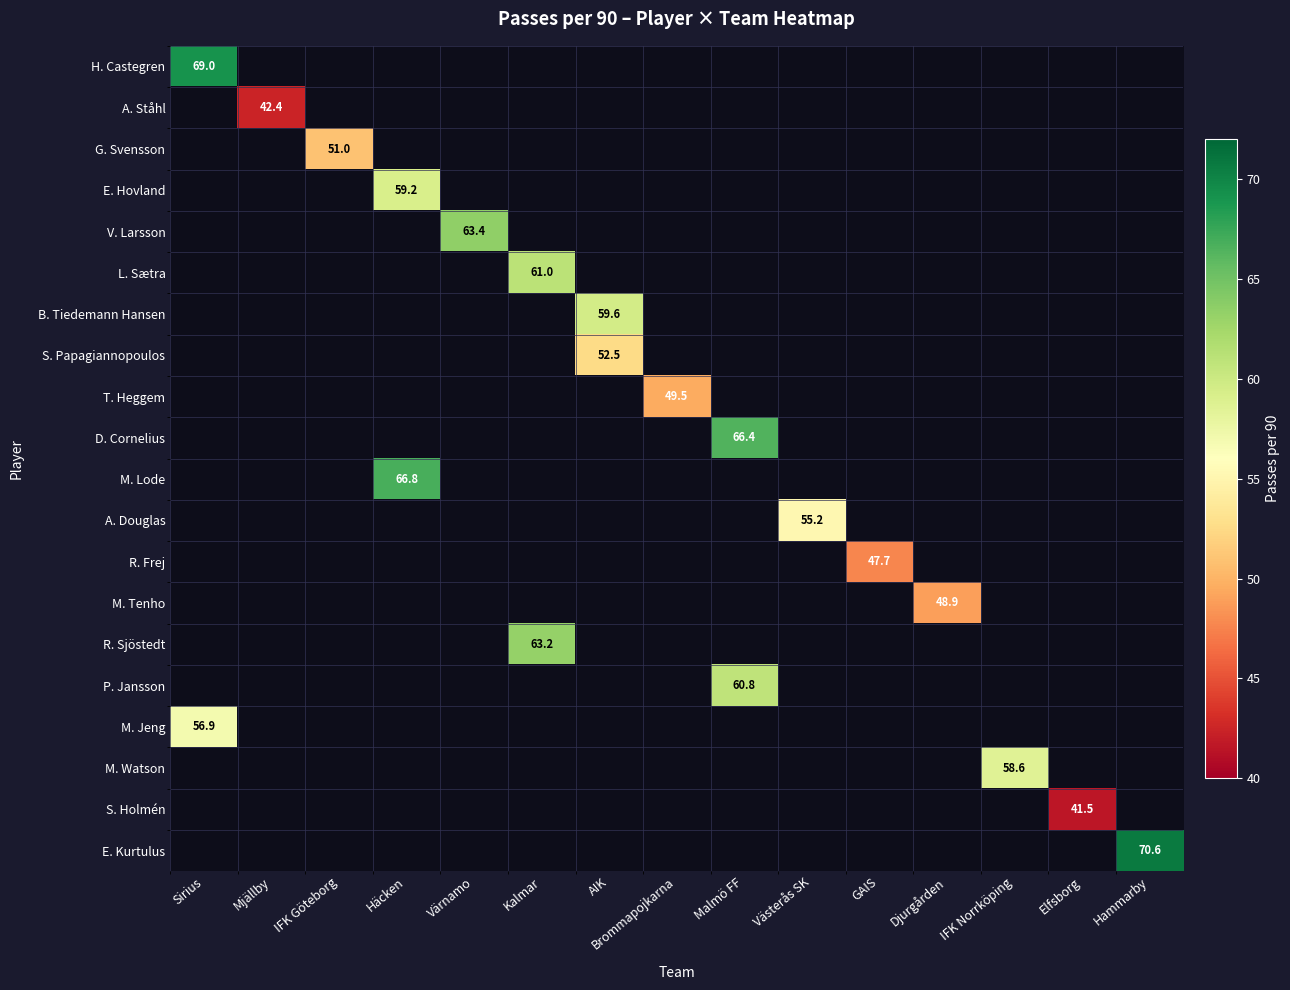

Which has a higher value, Elfsborg or Hammarby?

Hammarby